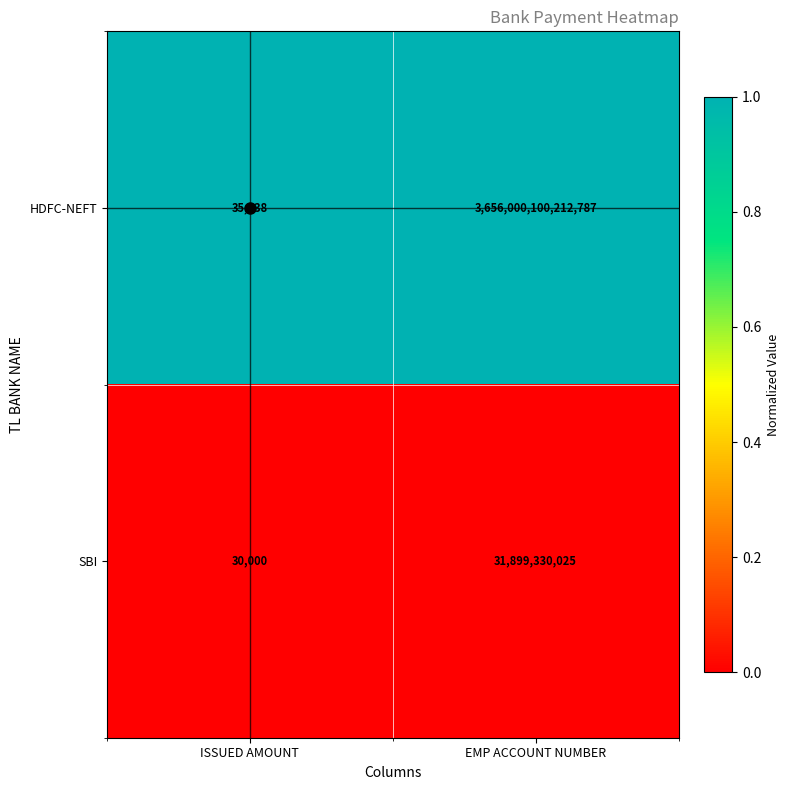

Which series has the largest range (max minus min)?

HDFC-NEFT